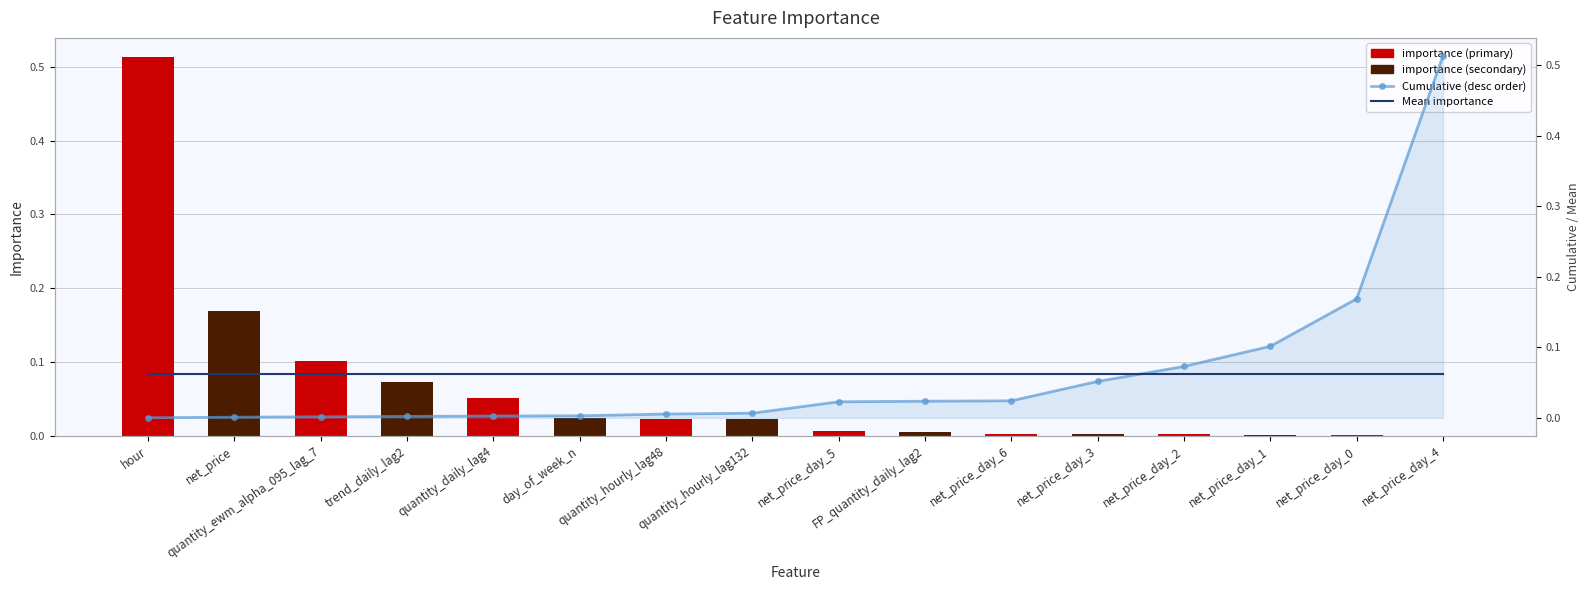

Which series changed the most between quantity_hourly_lag48 and net_price_day_6?

Cumulative (desc order)